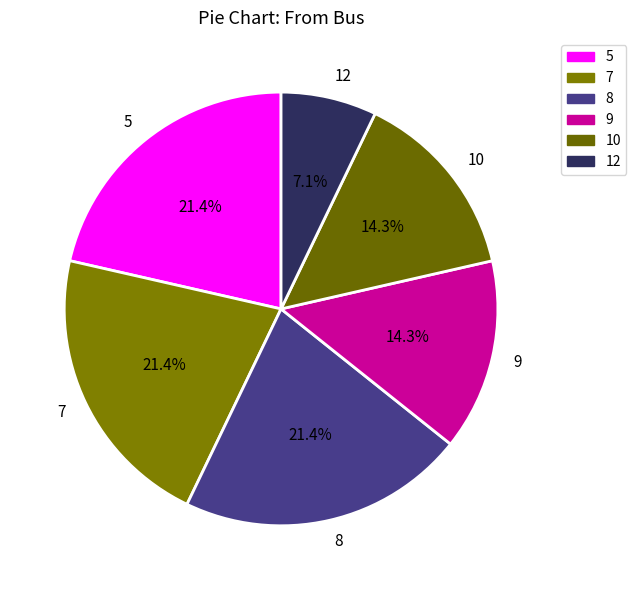

Count the number of slices in the pie.

6